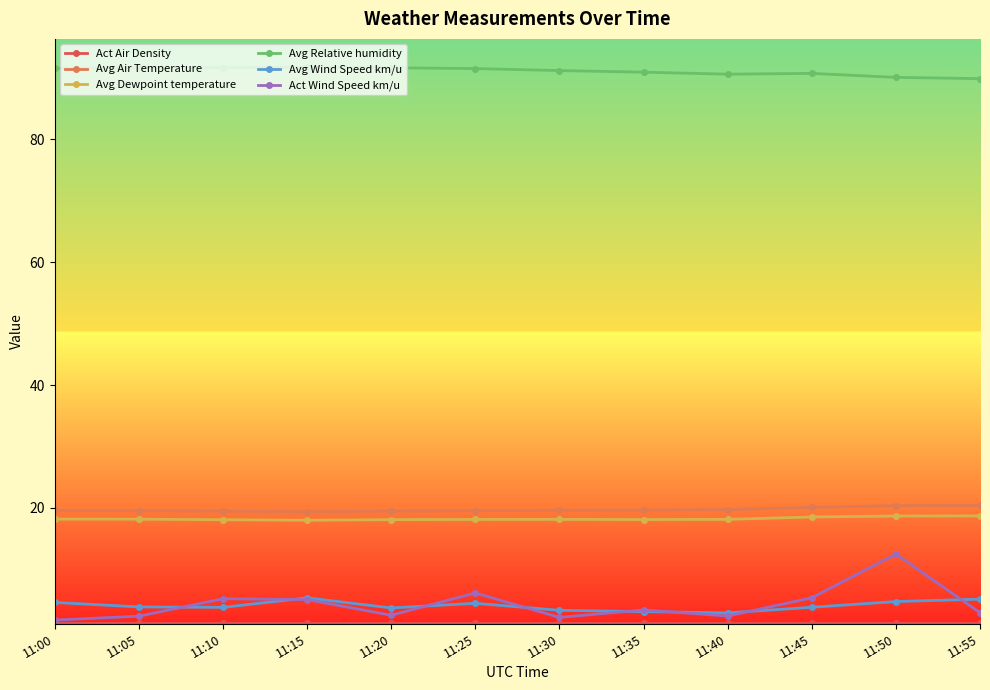

What is the value of the Avg Relative humidity point at the 9th from the left?

90.6